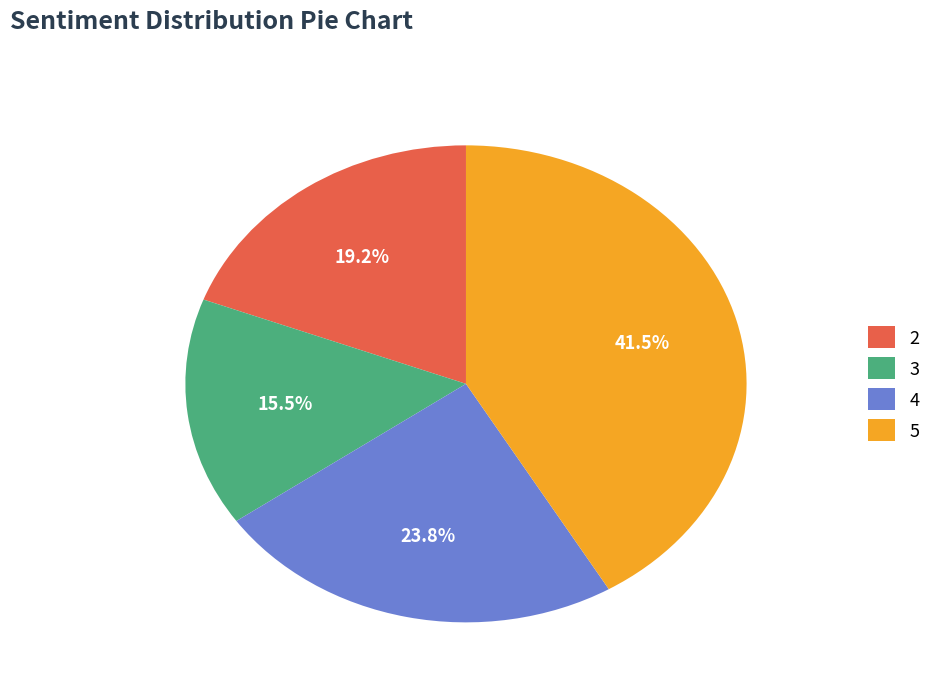

To the nearest percent, what is the combined percentage of 2 and 4?

43%